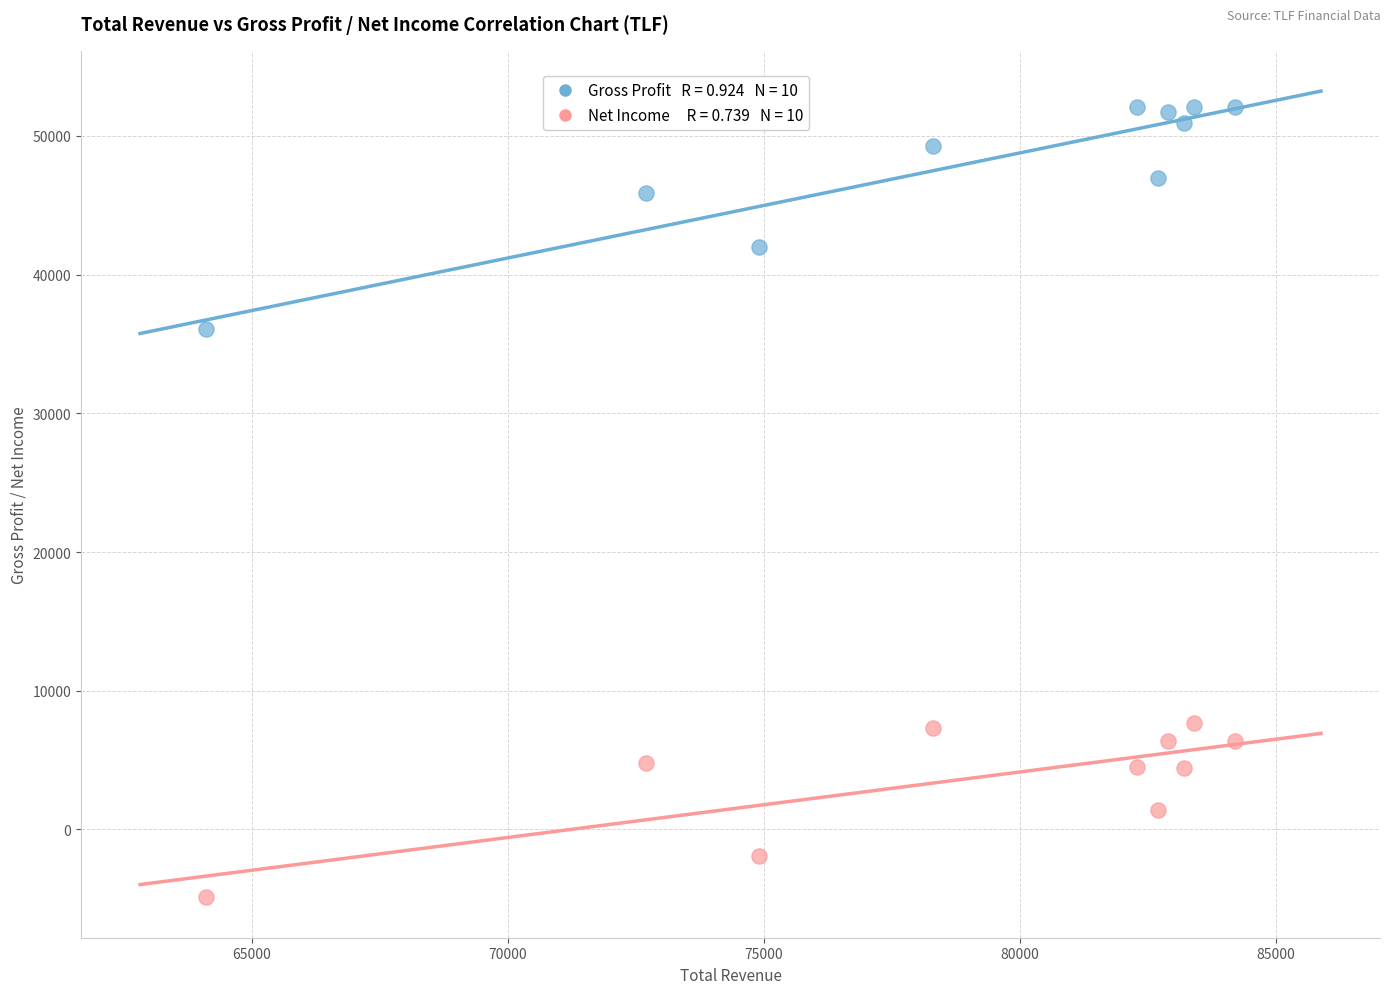

Across all series, what Y value is closest to 23600?

36100